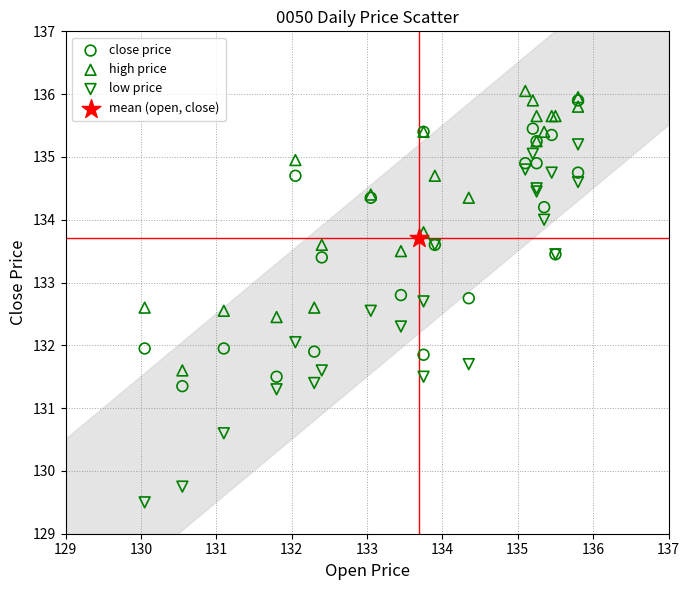

Which series contains the highest Y value?

high price